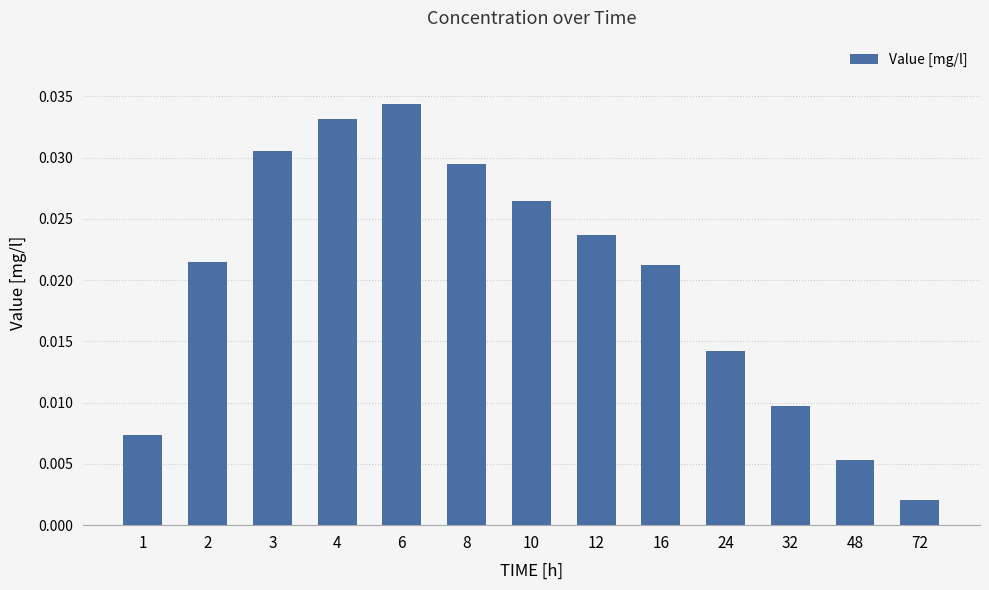

Which label corresponds to the smallest value in the chart?

72